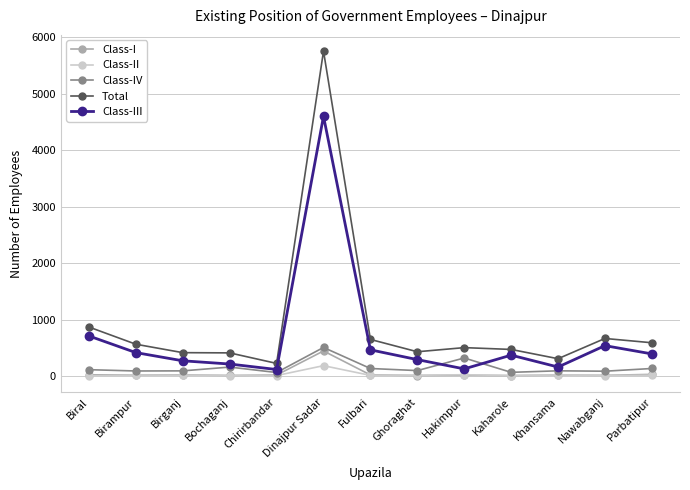

What is the label of the 10th point from the right?

Bochaganj